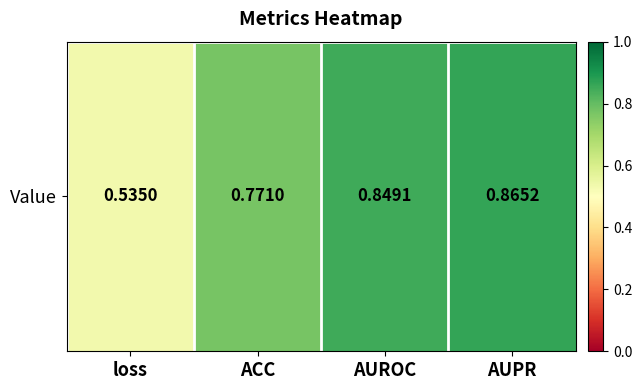

What is the change in value from loss to AUROC?

+0.3